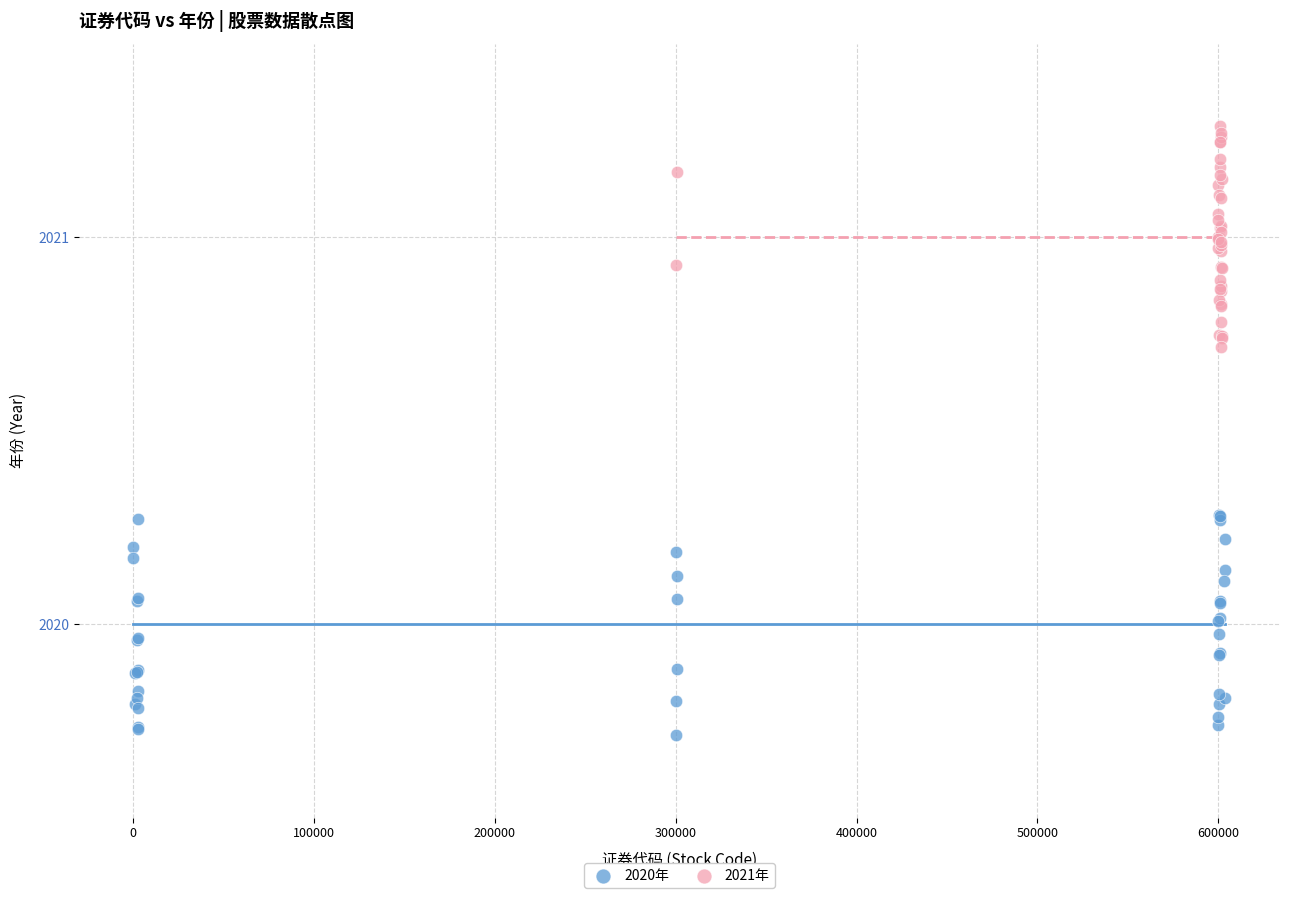

Which series contains the highest Y value?

2021年